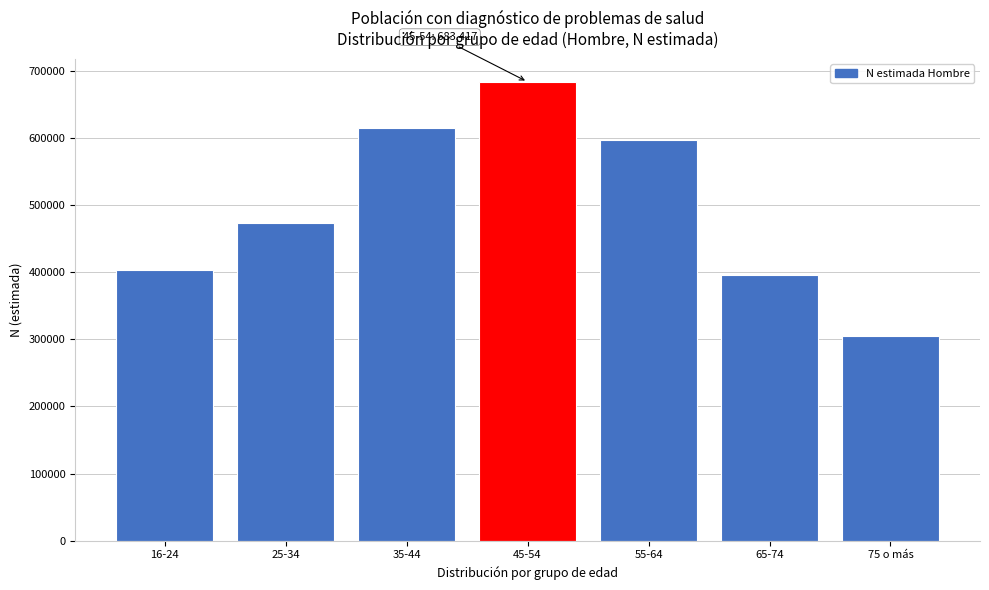

Reading right to left, transcribe all the data shown in this chart.

305262	395427	596954	683417	613909	472597	402667